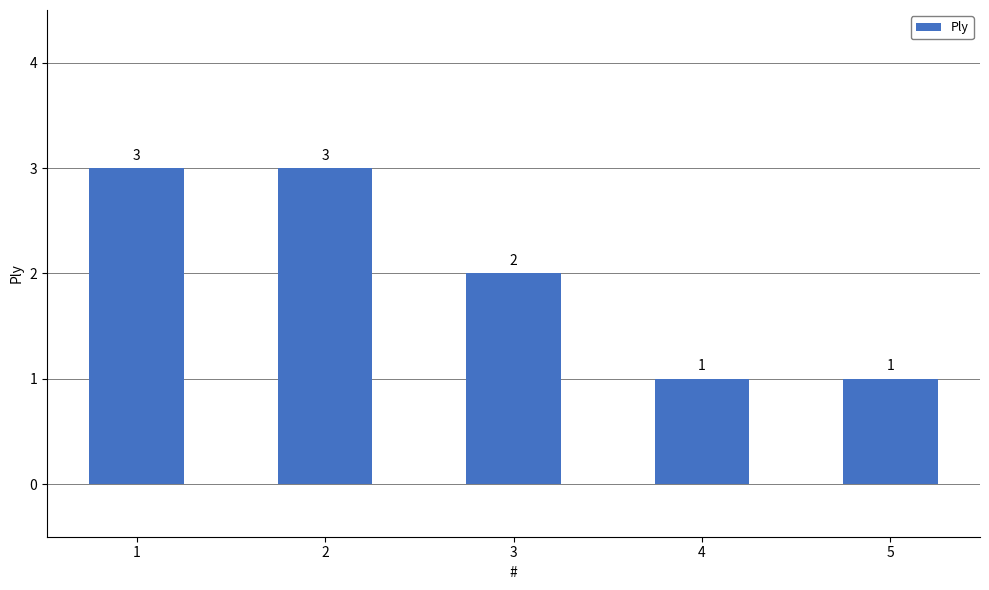

What is the sum of the values at 5 and 3?

3